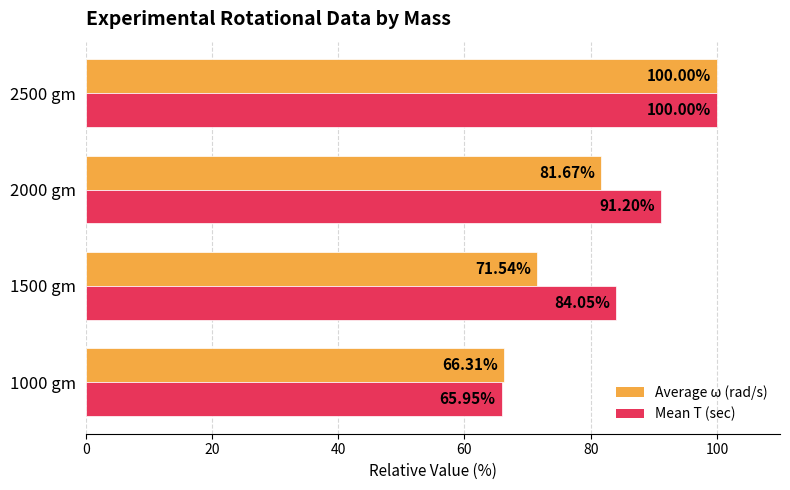

List the series in order of their overall mean, highest first.

Mean T (sec), Average ω (rad/s)